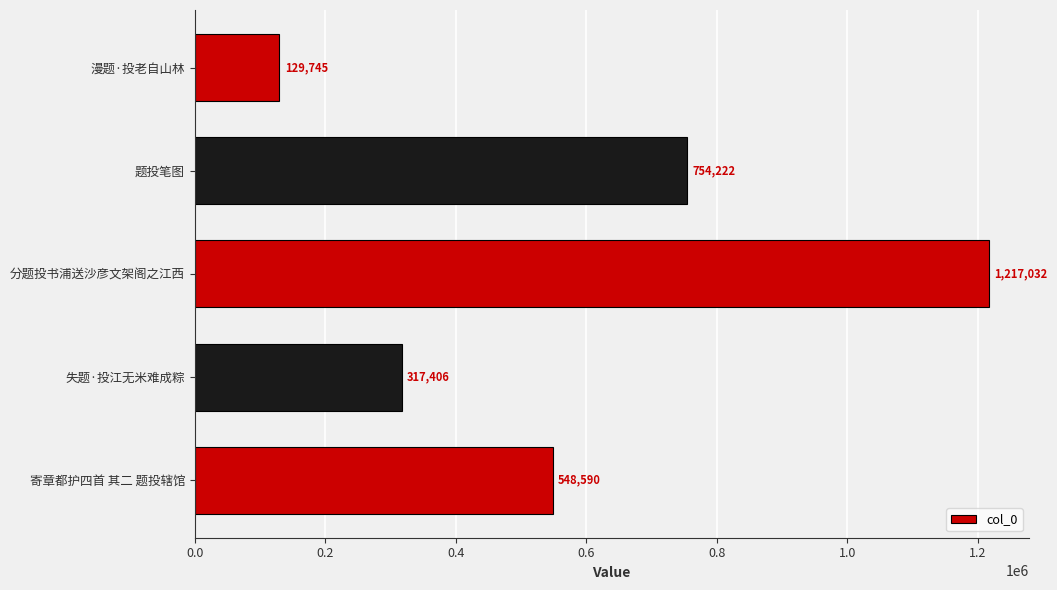

What is the ratio of the value at 漫题·投老自山林 to the value at 失题·投江无米难成粽?

0.4